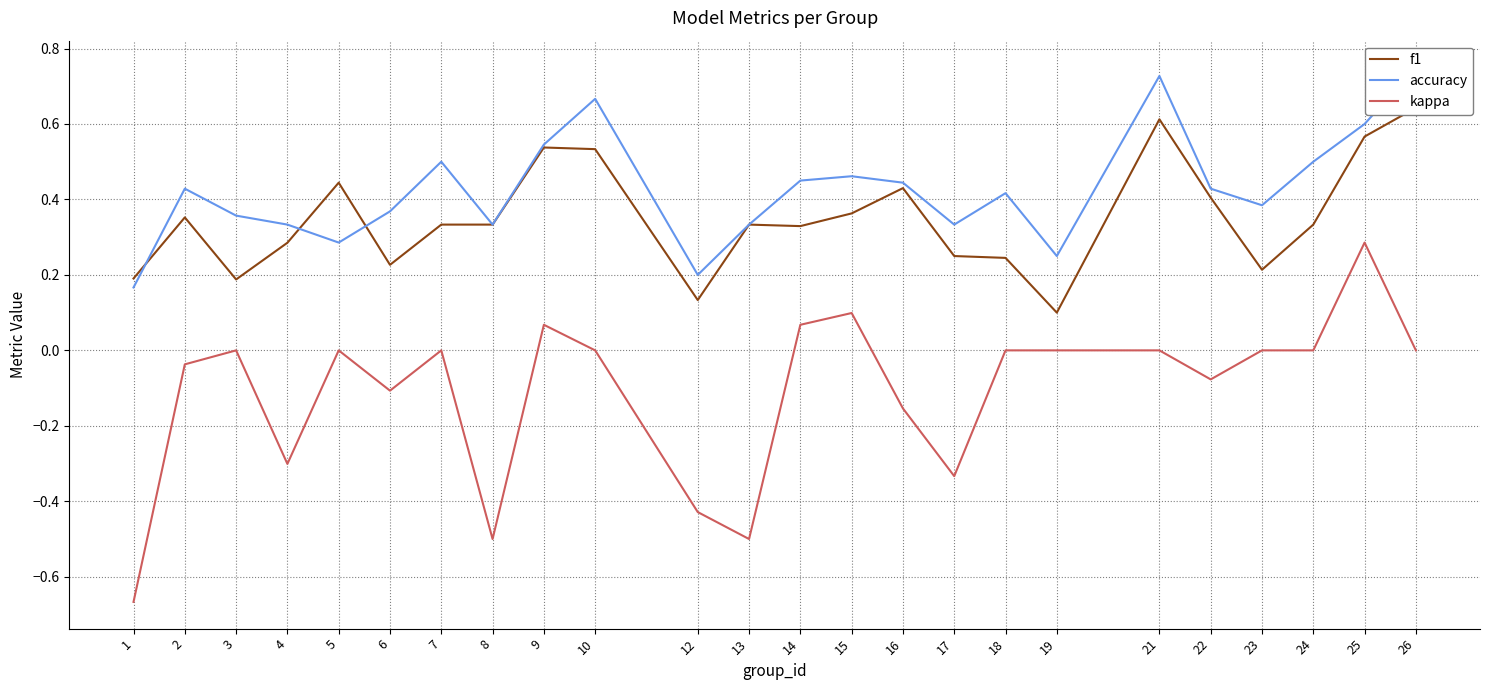

What are all the series names shown in the legend?

f1, accuracy, kappa